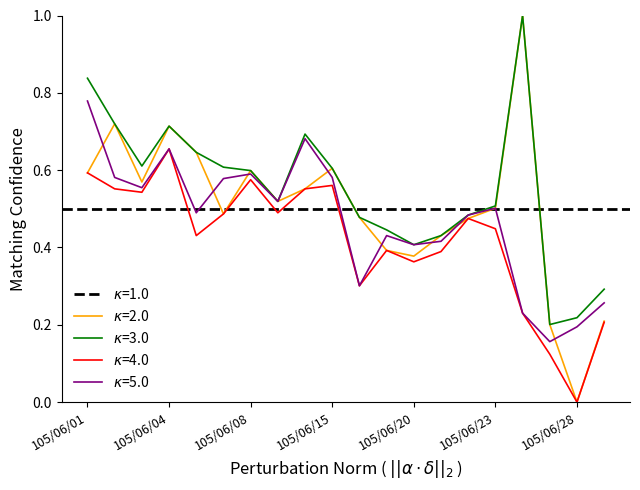

Between 105/06/02 and 105/06/06, which is larger?

105/06/02